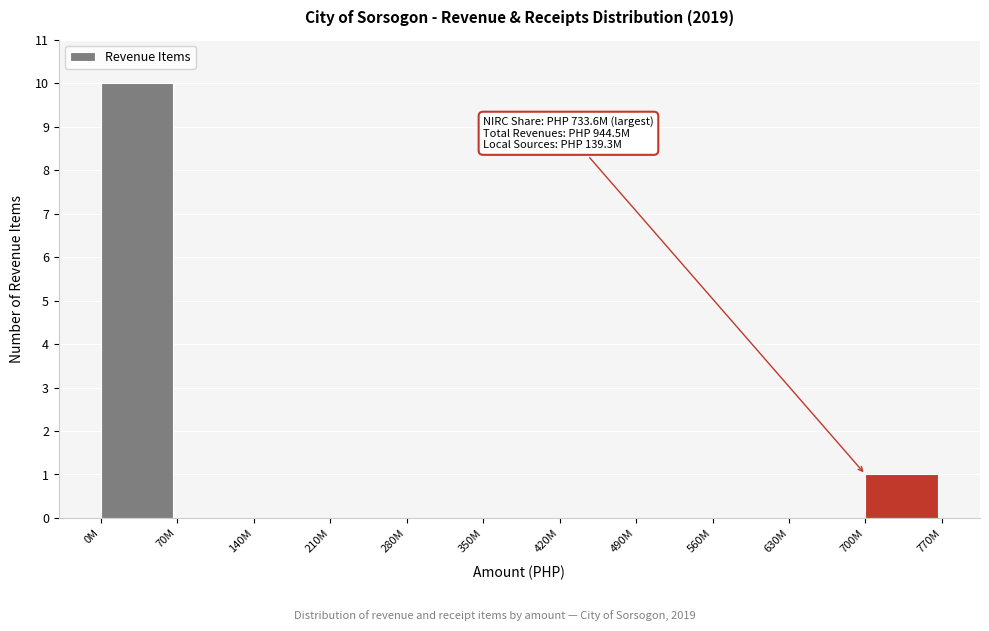

Reading left to right, extract all data points from this chart.

0M=10	70M=0	140M=0	210M=0	280M=0	350M=0	420M=0	490M=0	560M=0	630M=0	700M=1